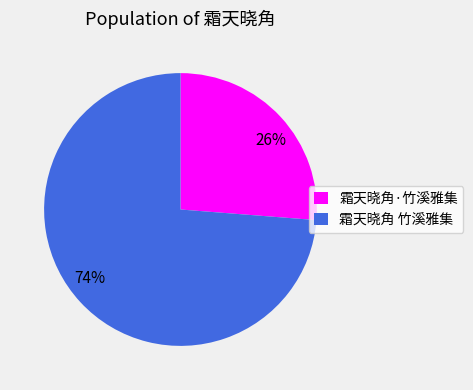

To the nearest percent, what portion does 霜天晓角·竹溪雅集 represent?

26%